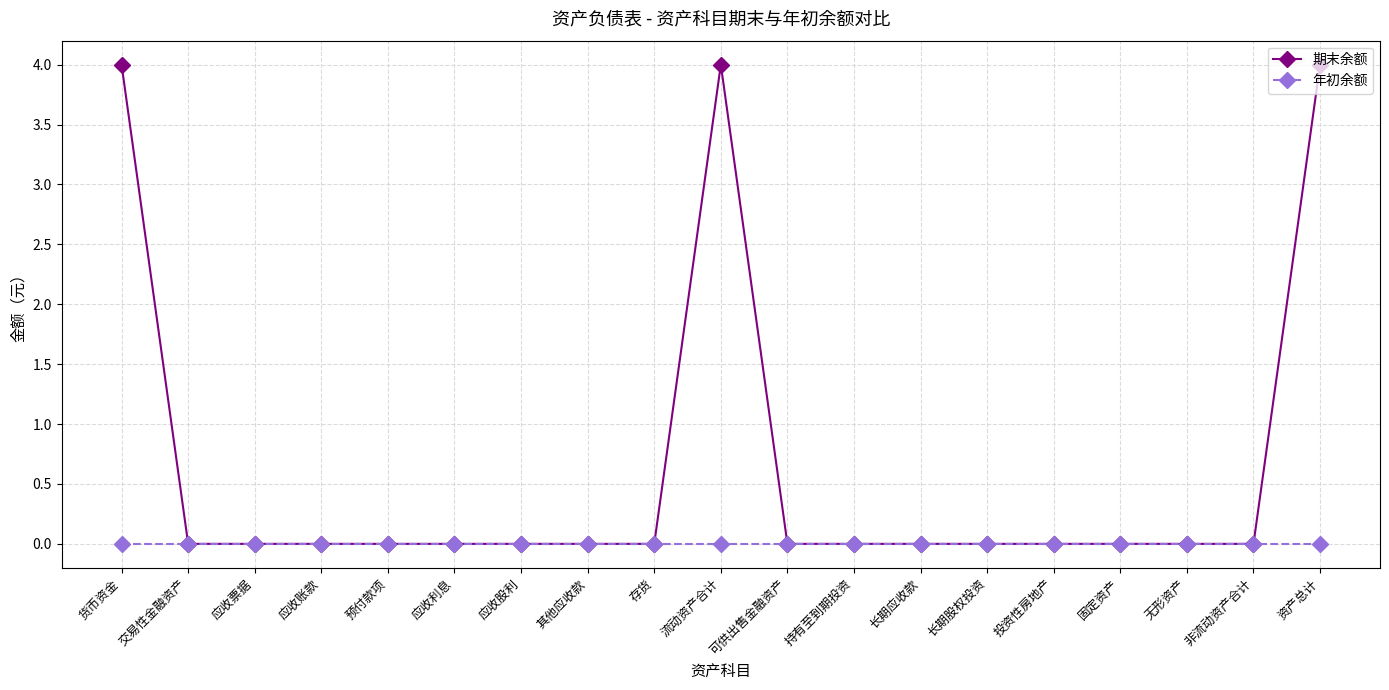

Which series has the largest range (max minus min)?

期末余额